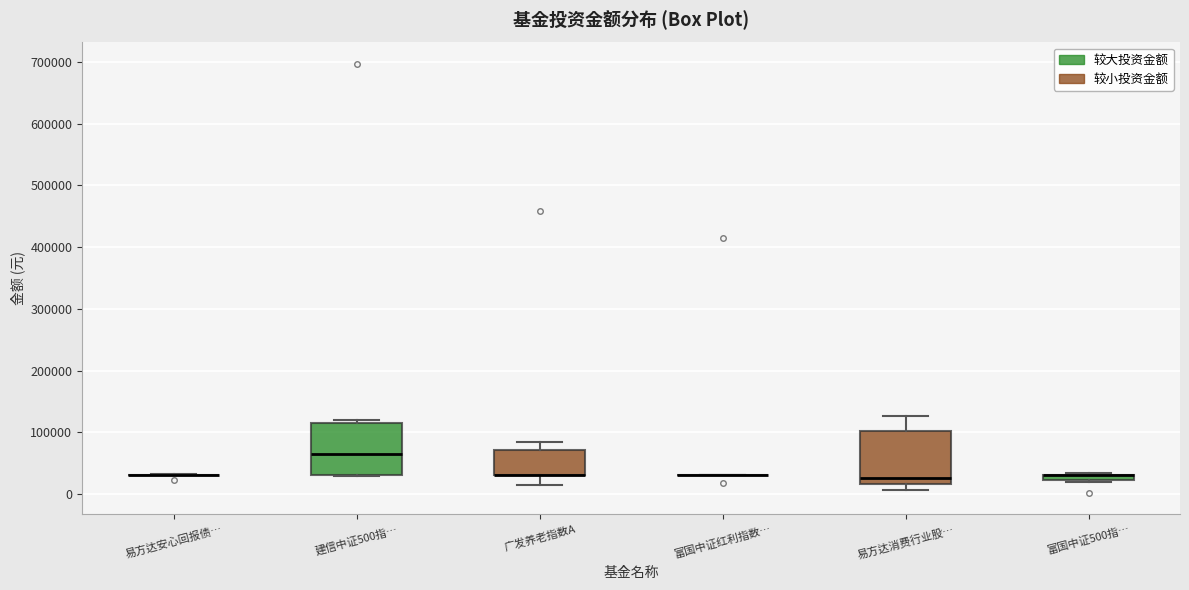

Where is the upper edge of the box for 易方达消费行业股… on the y-axis? The values are not printed on the chart, so give them approximately, as read against the axis.

100000